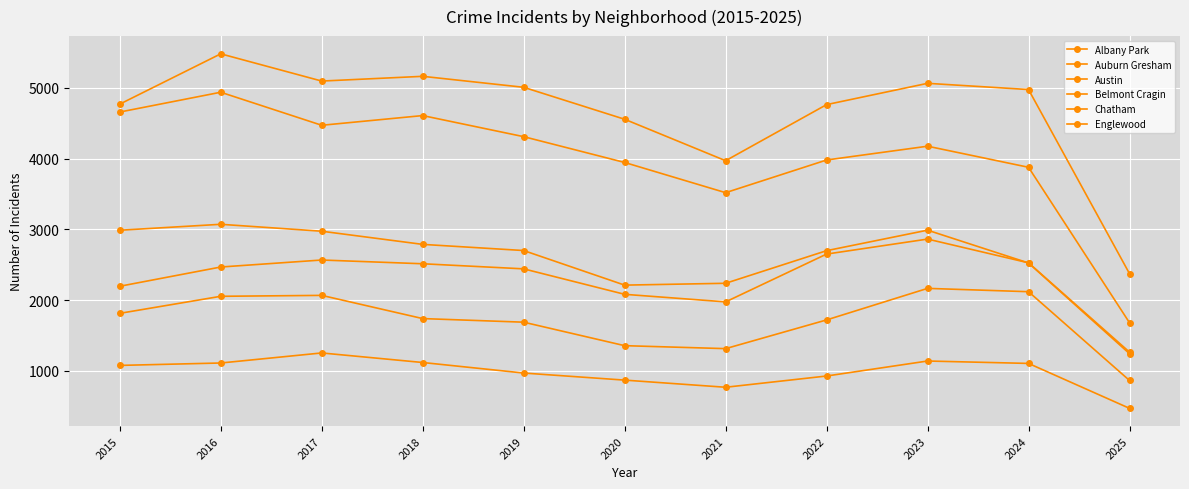

Count the number of data series in this chart.

6